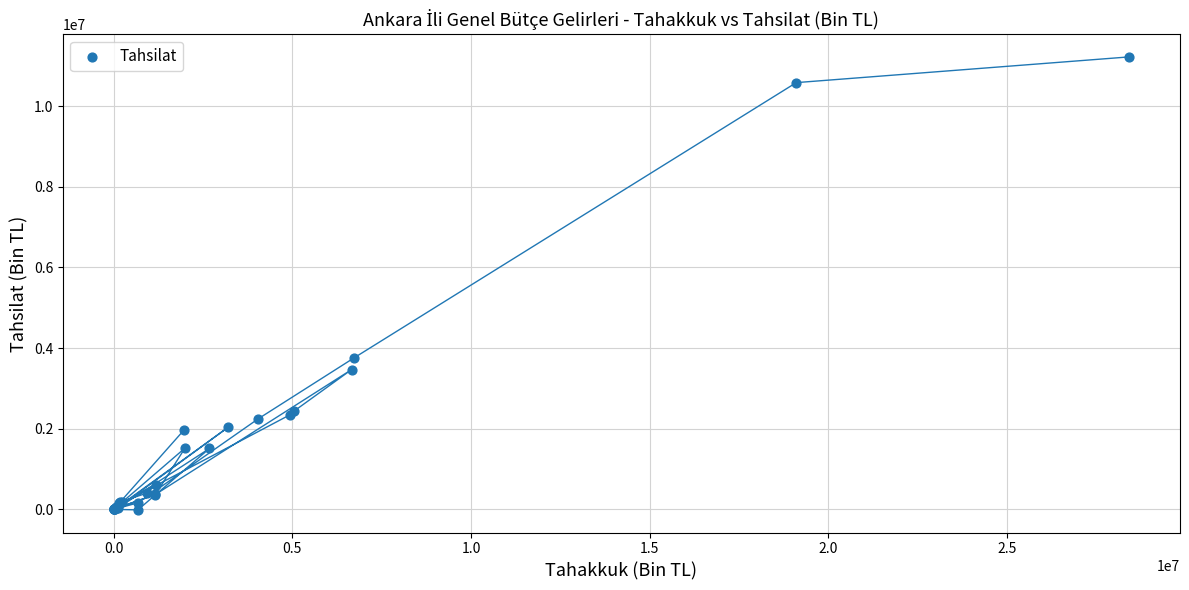

What Y value in the scatter plot is closest to 5605292?

3756587